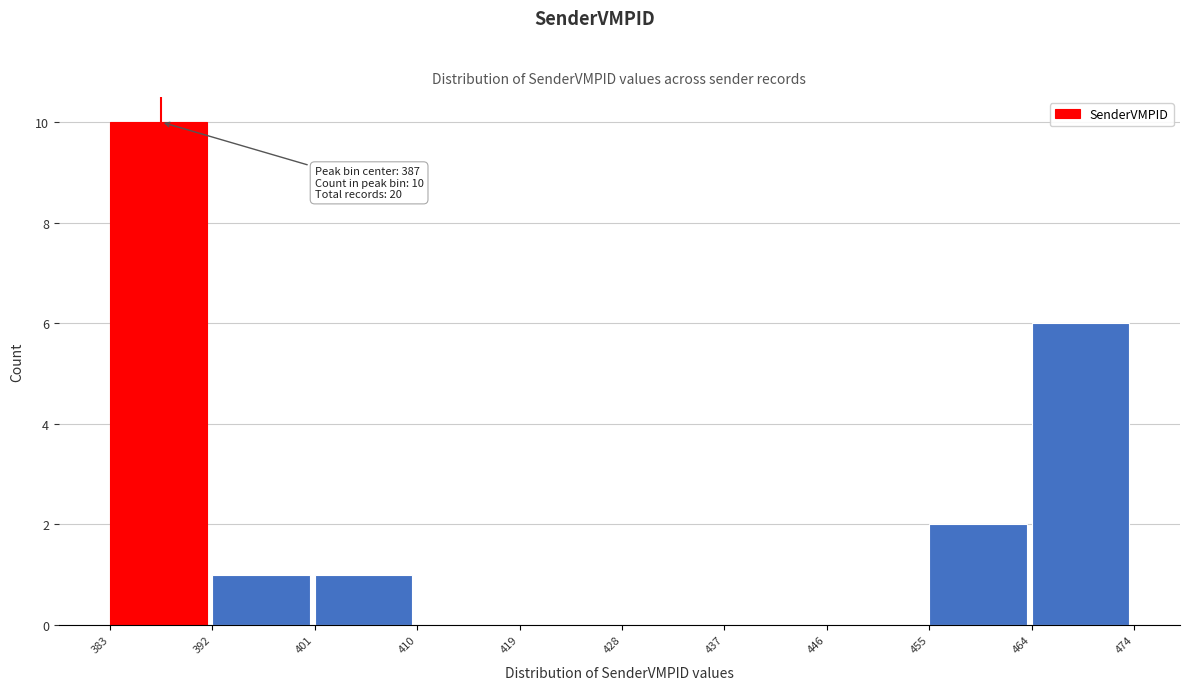

Which range on the x-axis has the tallest bar?

383 to 392